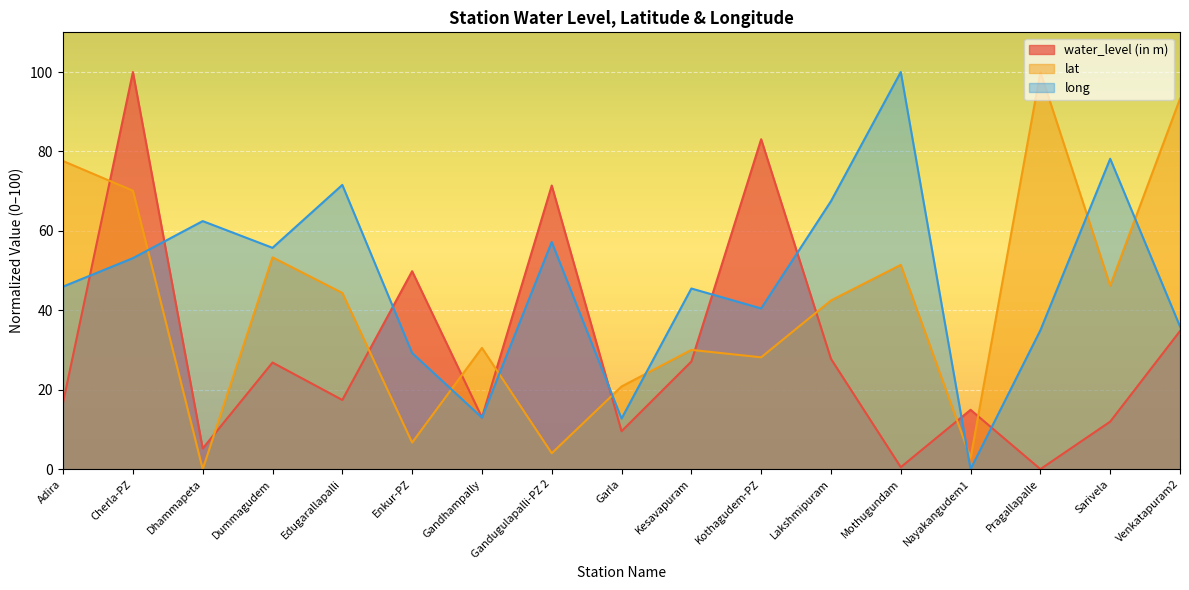

List the labels in order of lat value, largest first.

Pragallapalle, Venkatapuram2, Adira, Cherla-PZ, Dummagudem, Mothugundam, Sarivela, Edugarallapalli, Lakshmipuram, Gandhampally, Kesavapuram, Kothagudem-PZ, Garla, Enkur-PZ, Gandugulapalli-PZ 2, Nayakangudem1, Dhammapeta